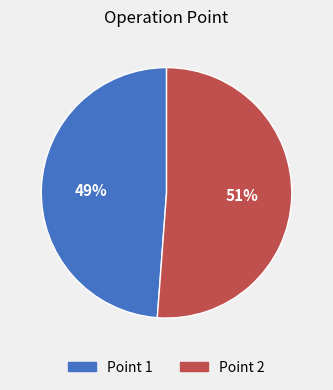

Do Point 1 and Point 2 together represent more than half of the pie?

Yes